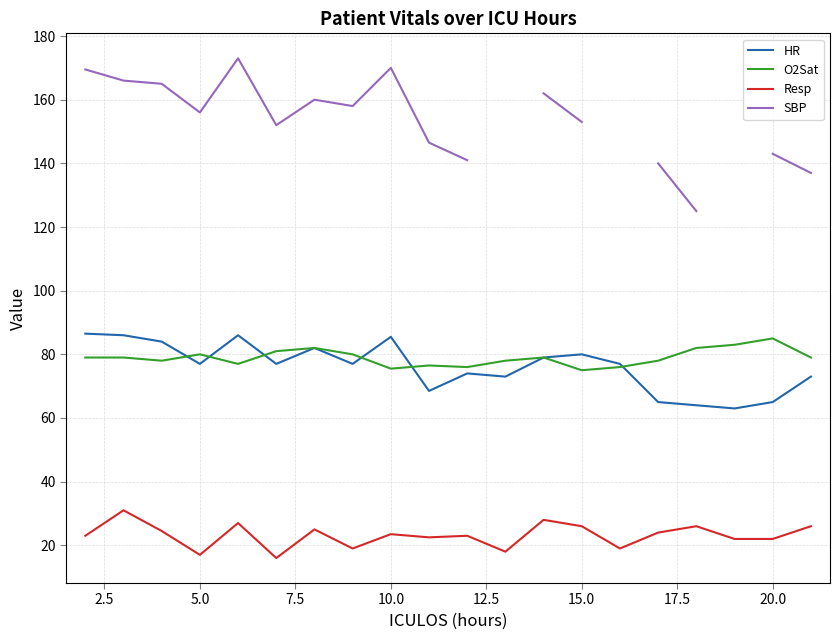

What are all the series names shown in the legend?

HR, O2Sat, Resp, SBP